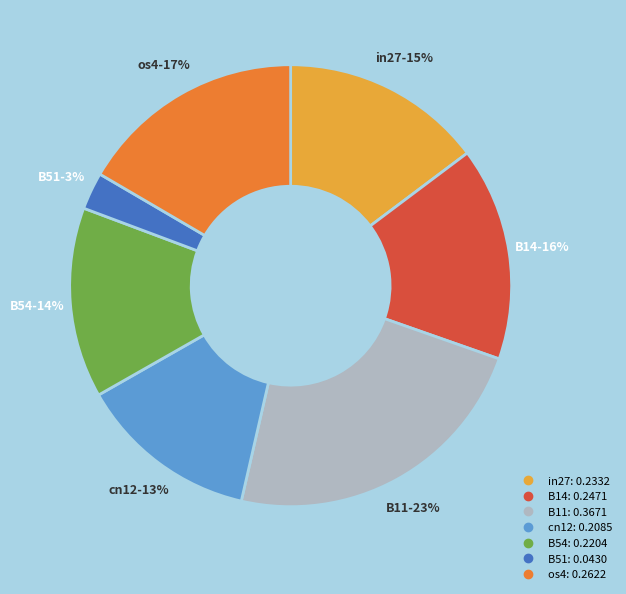

Which category has the smallest portion of the pie?

B51